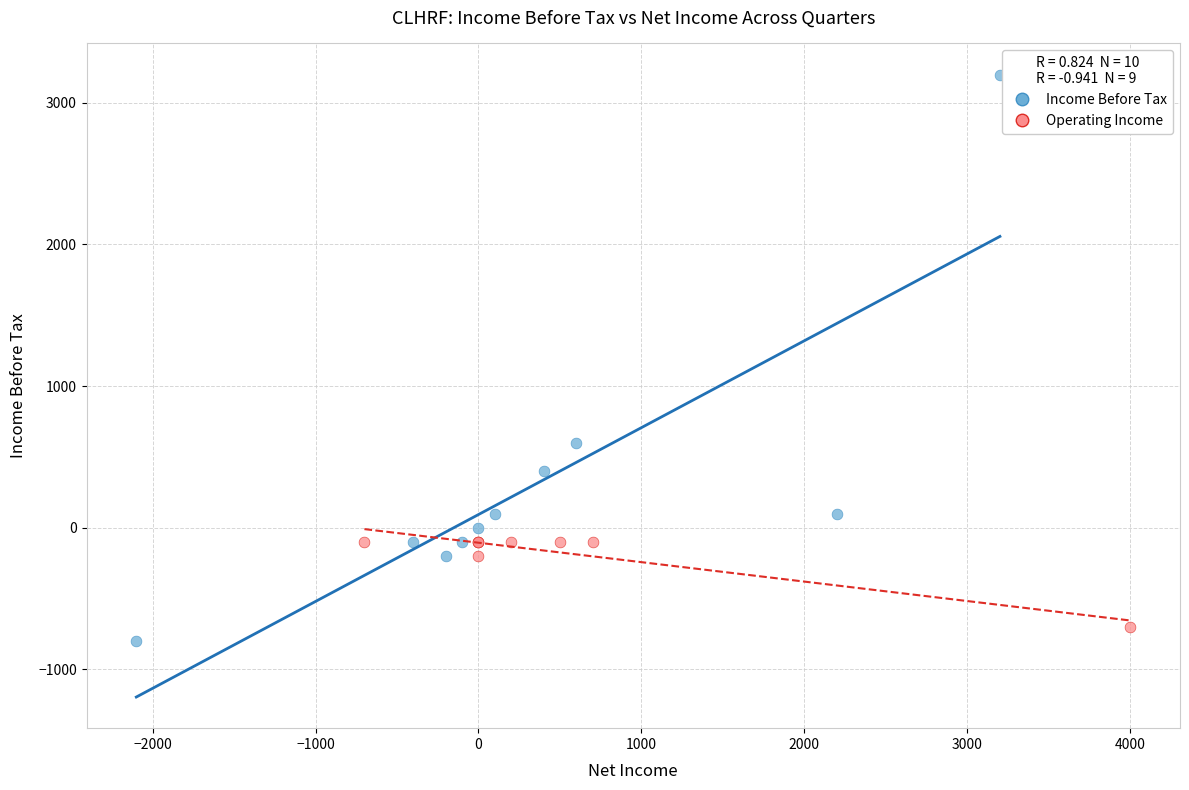

Which series has the largest Y range (max minus min)?

Income Before Tax